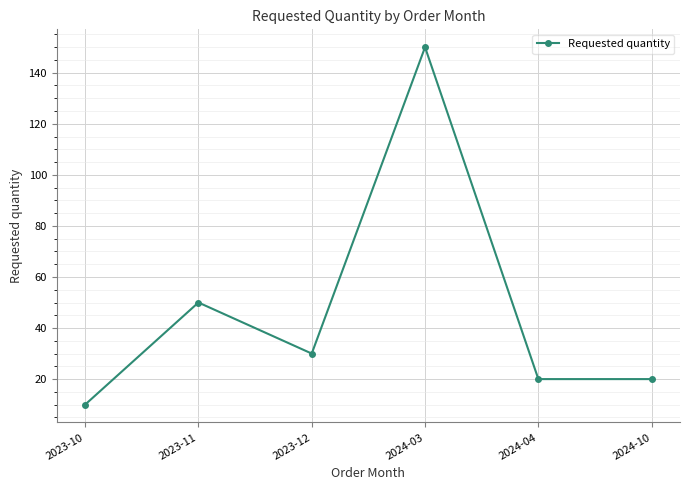

Where is the data nearest to the value 80?

2023-11